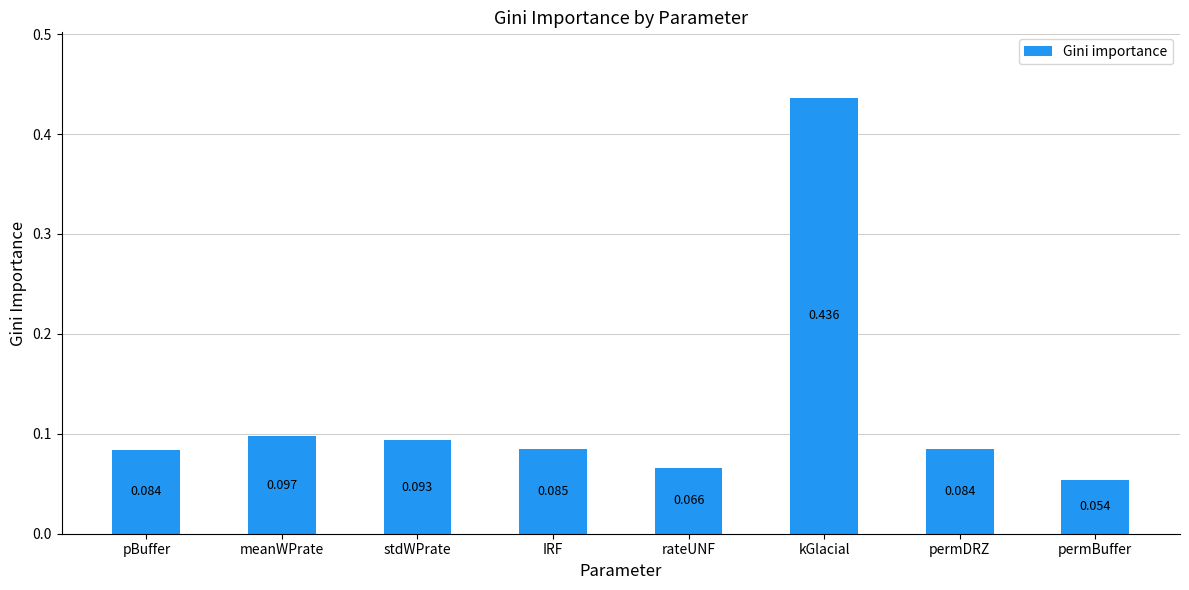

What is the label of the 7th bar from the right?

meanWPrate